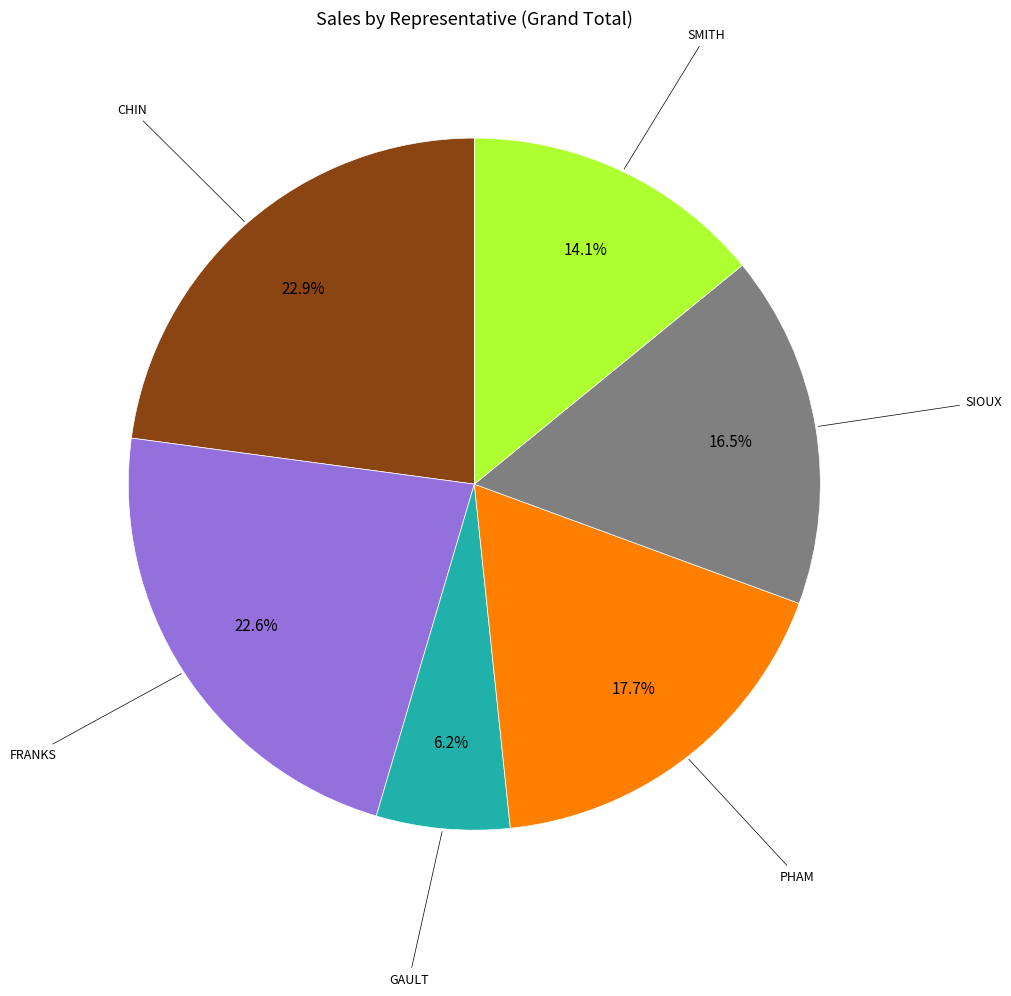

To the nearest percent, what is the average slice percentage?

17%